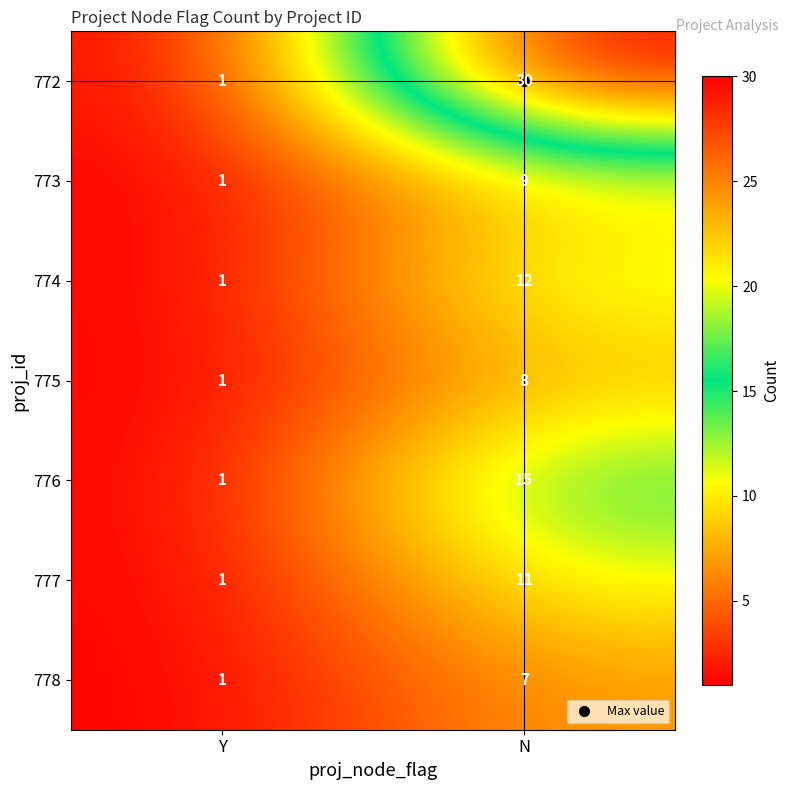

Rank the series by their maximum value, from highest to lowest.

772, 776, 774, 777, 773, 775, 778